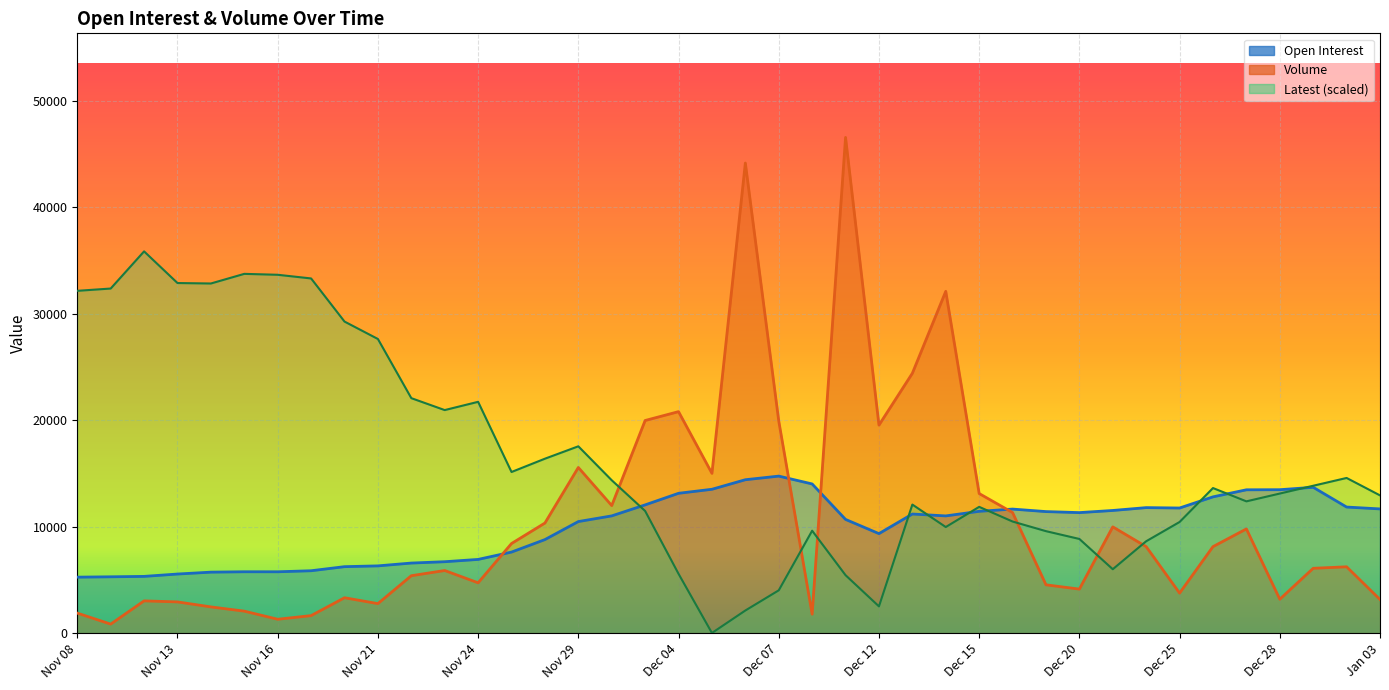

Where do Latest and Open Interest first cross each other?

Nov 30 and Dec 01